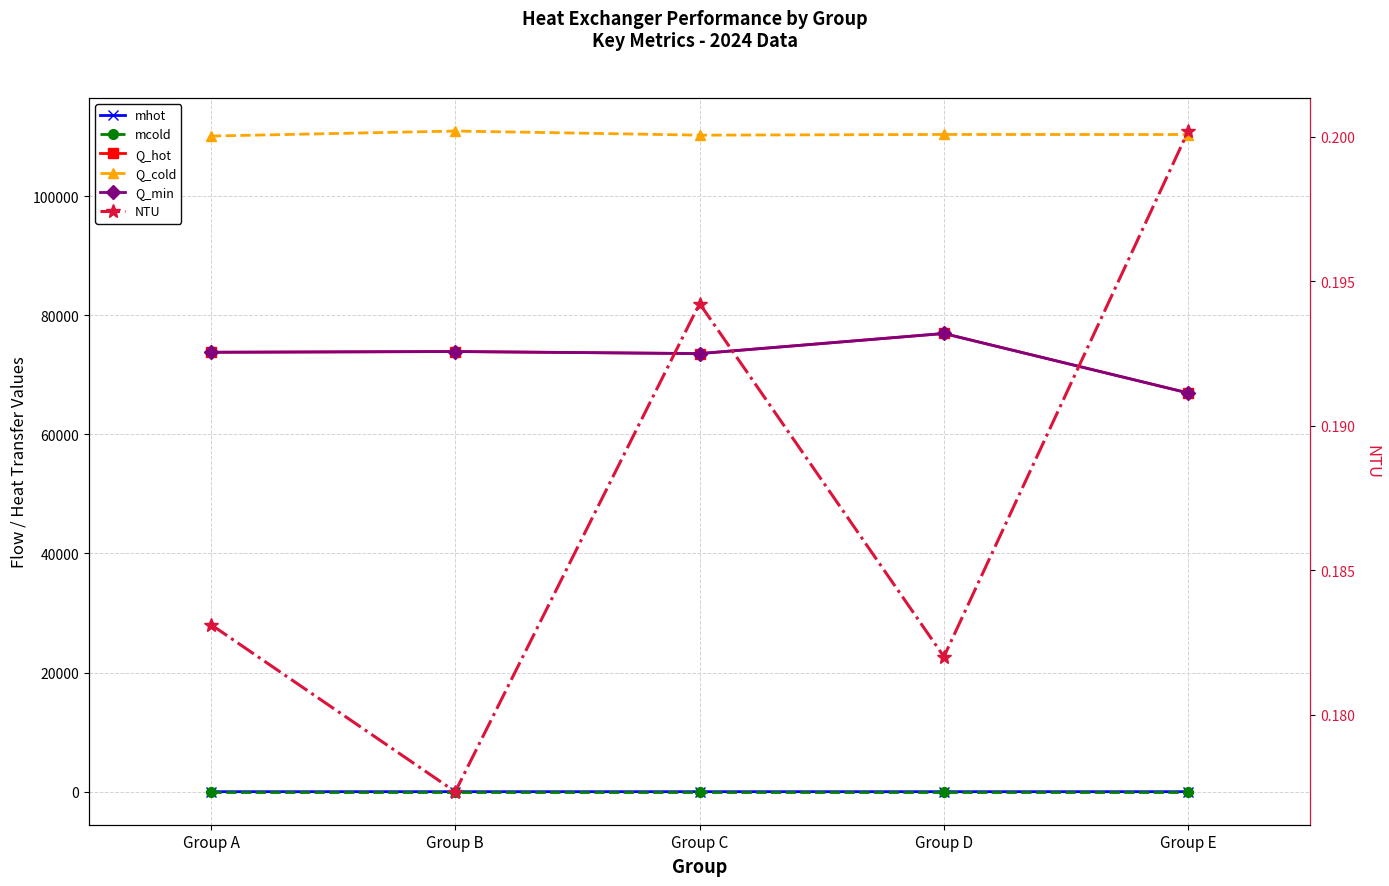

Rank the categories by mcold value from highest to lowest.

Group B, Group D, Group E, Group C, Group A